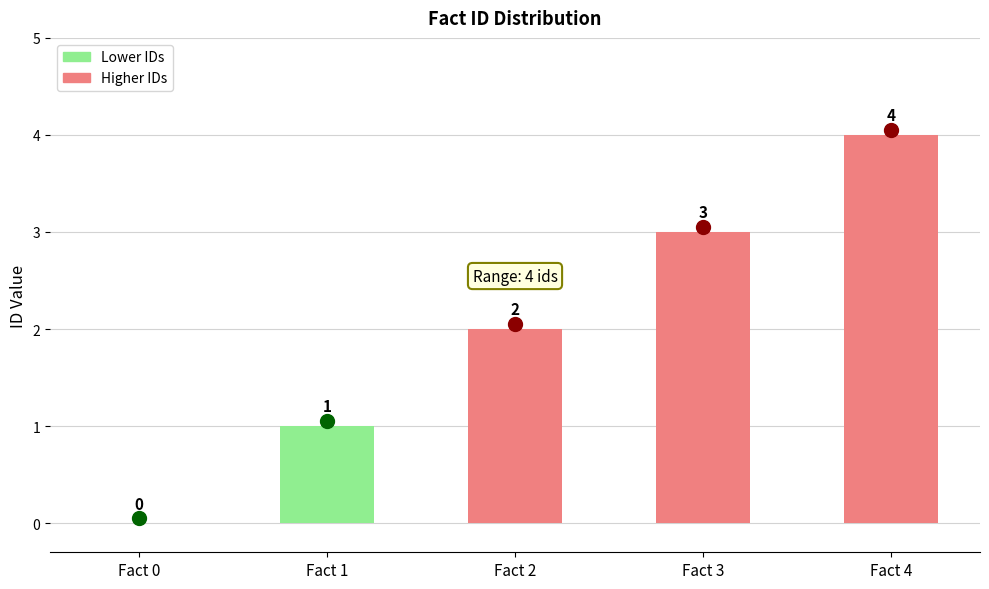

Does the chart contain stacked bars?

No